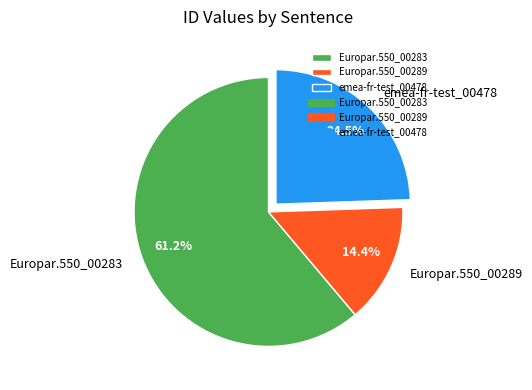

To the nearest percent, what is the difference between the Europar.550_00283 and emea-fr-test_00478 slice percentages?

37%